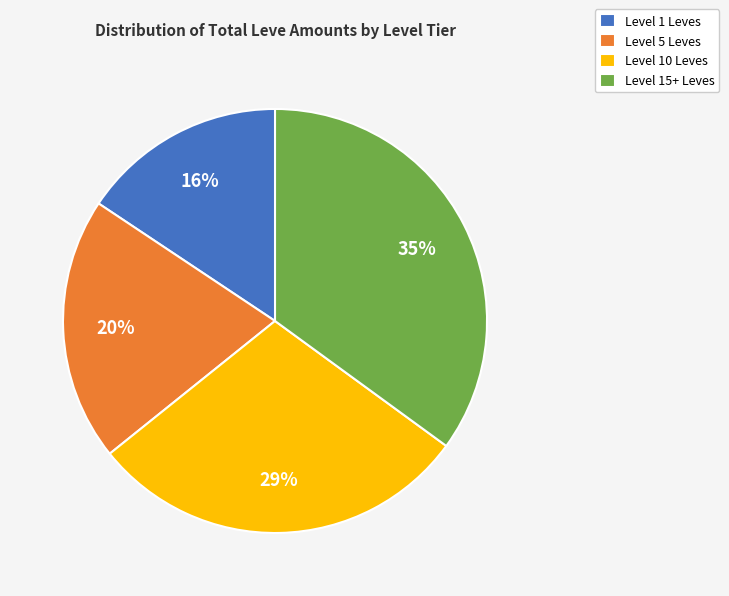

Which category has the biggest portion of the pie?

Level 15+ Leves